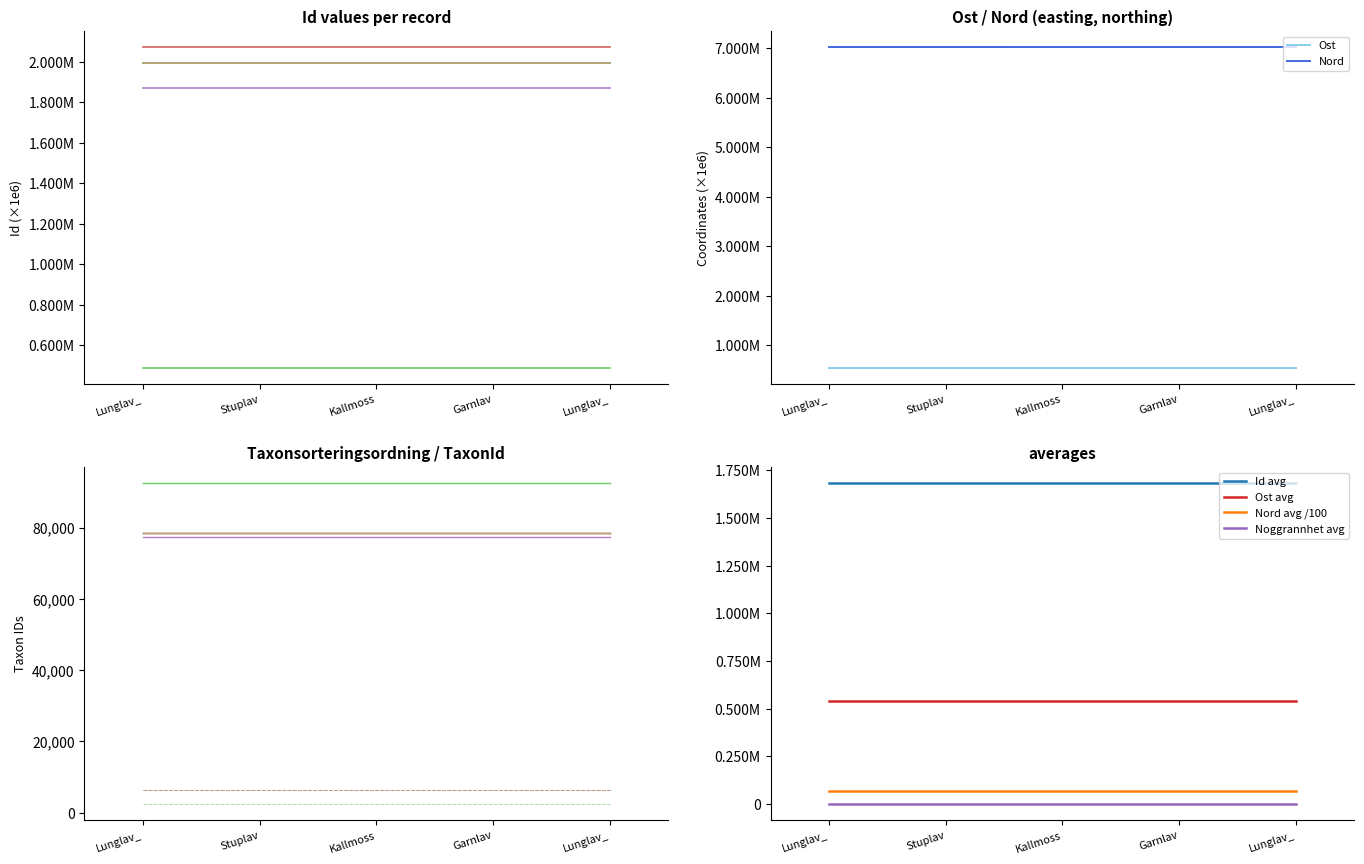

True or false: Id and Noggrannhet intersect in this chart.

False